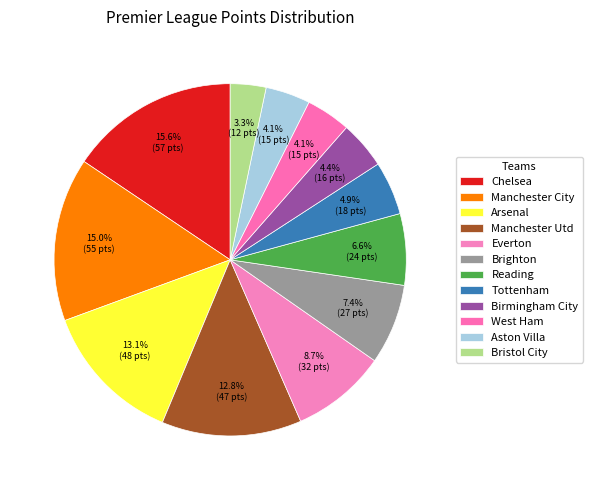

How many slices are in this pie chart?

12